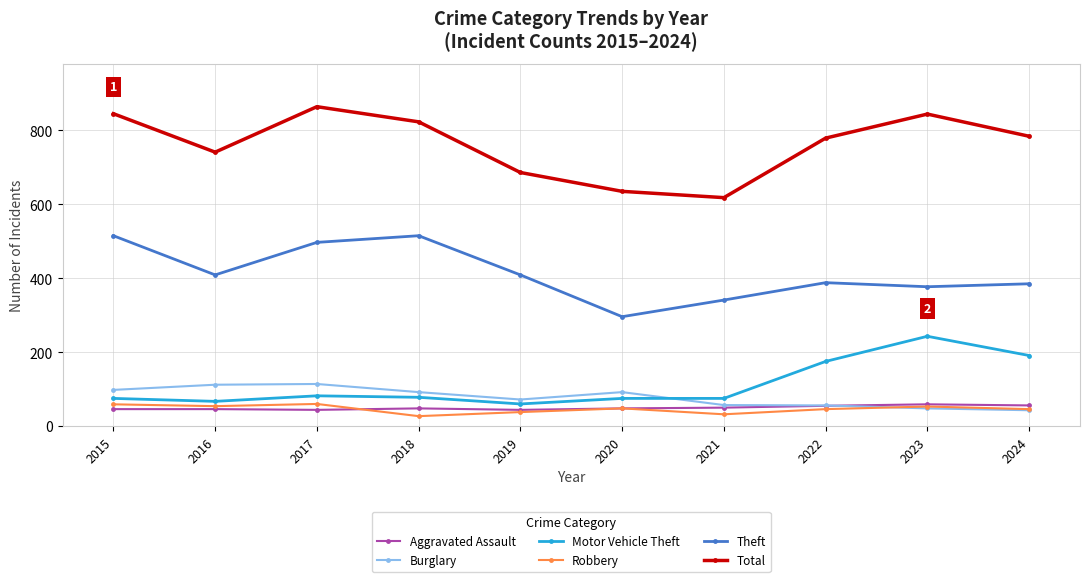

The Theft series shows 179 at 2022. True or false?

False